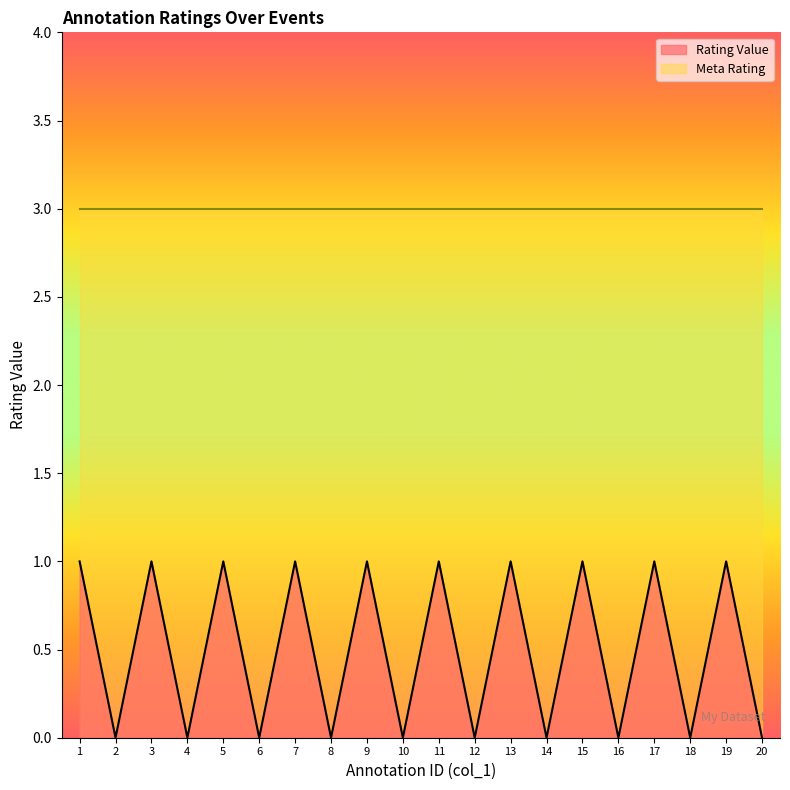

How many values are below 1?

10